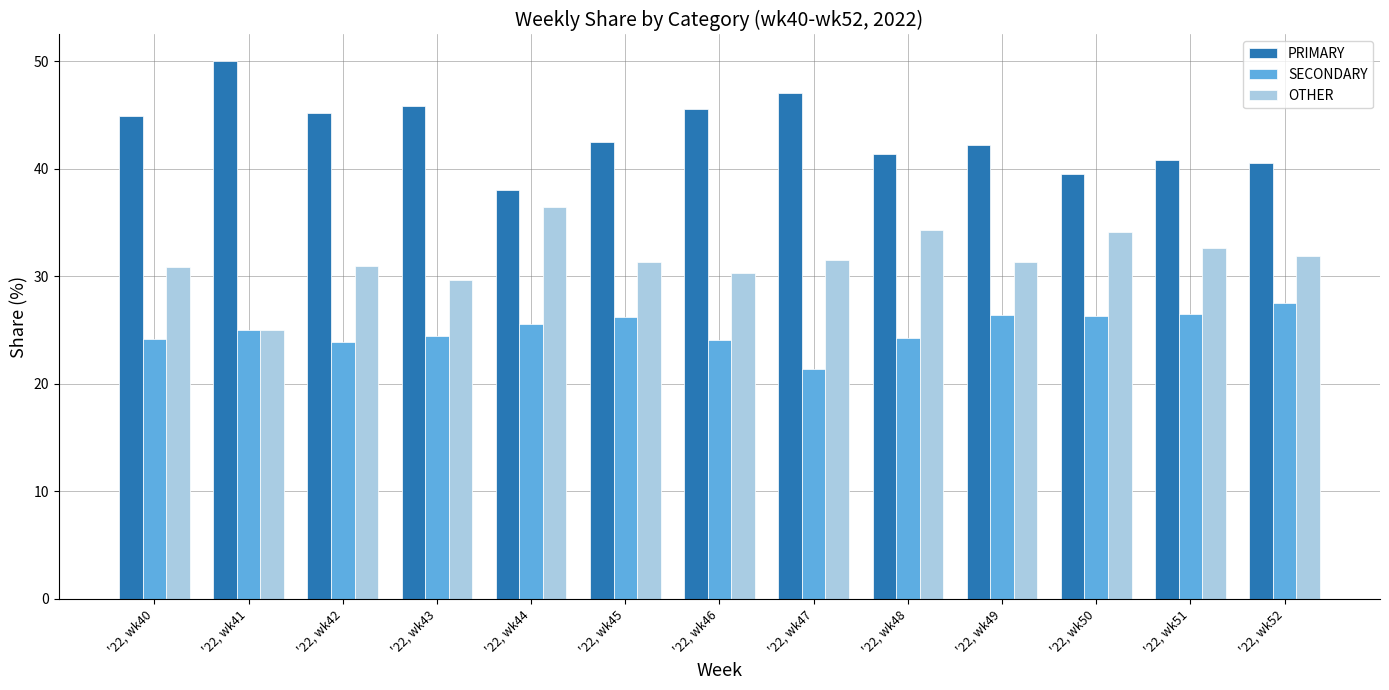

How many bars are there in total?

39